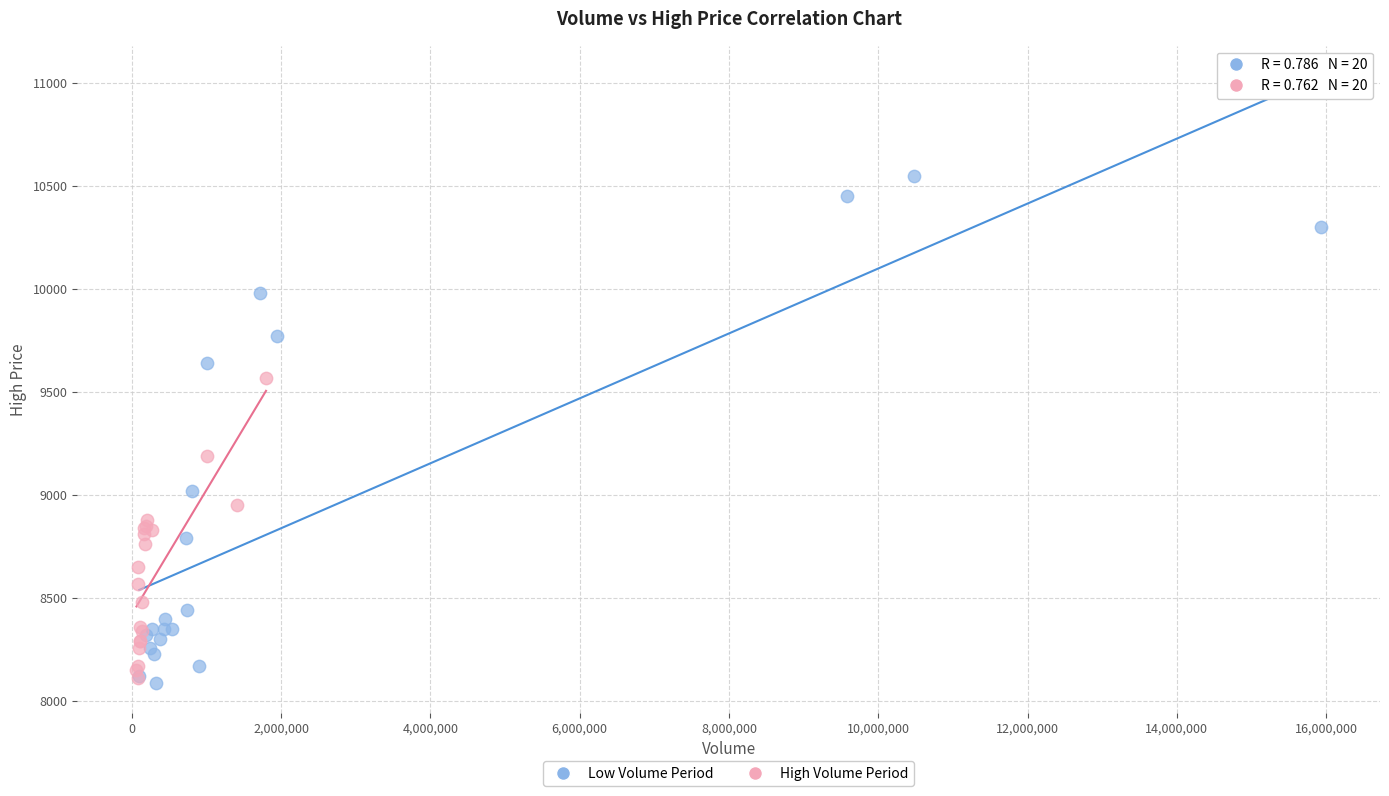

What are all the series names shown in the legend?

Low Volume Period, High Volume Period